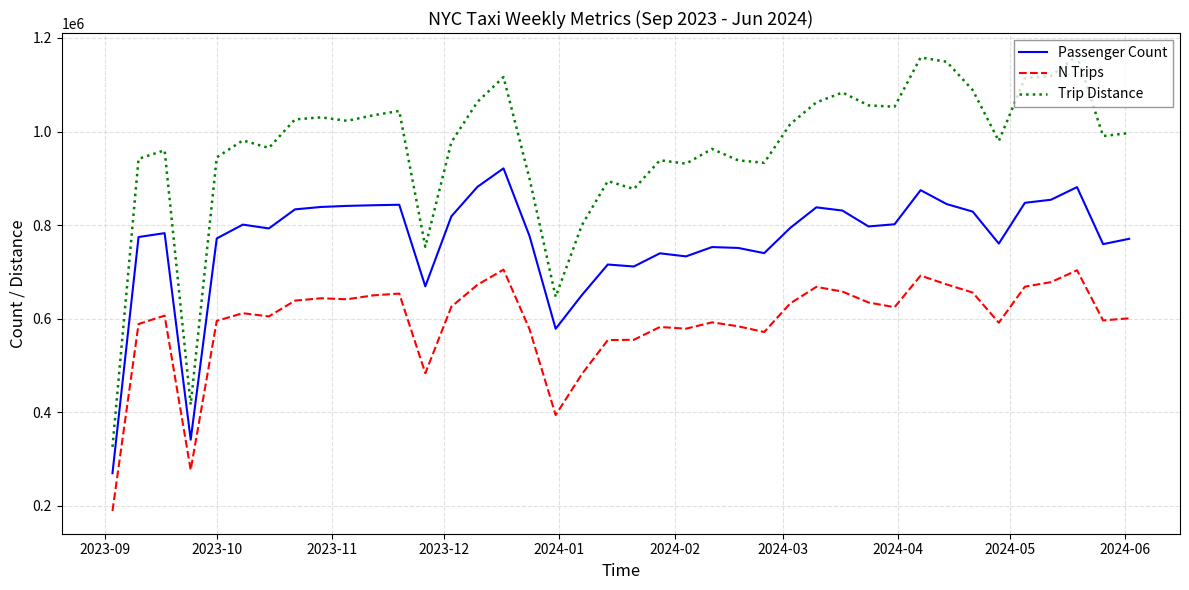

True or false: Passenger Count and N Trips intersect in this chart.

False